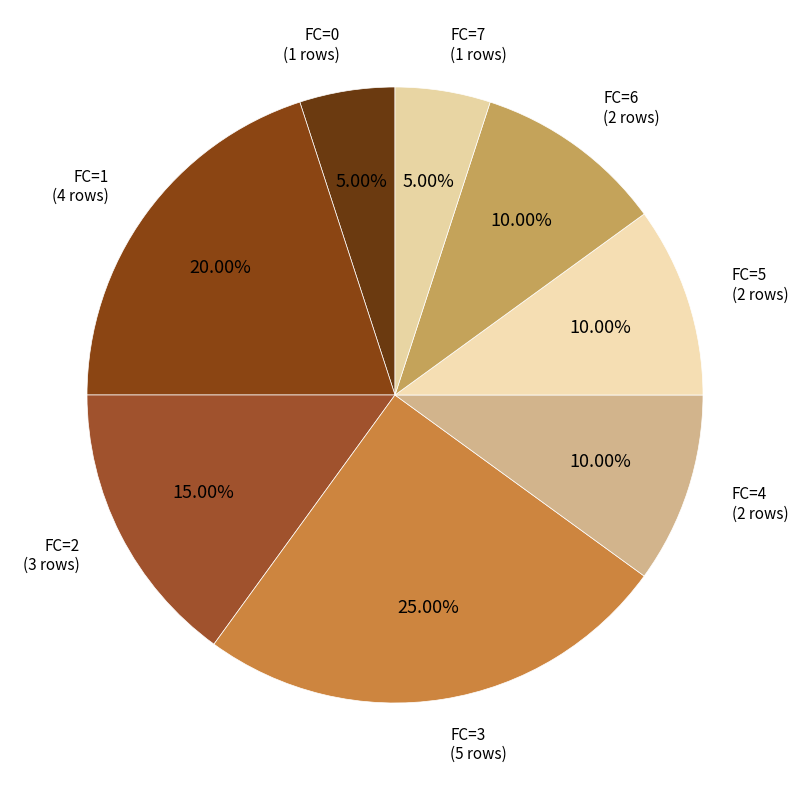

How many slices are in this pie chart?

8